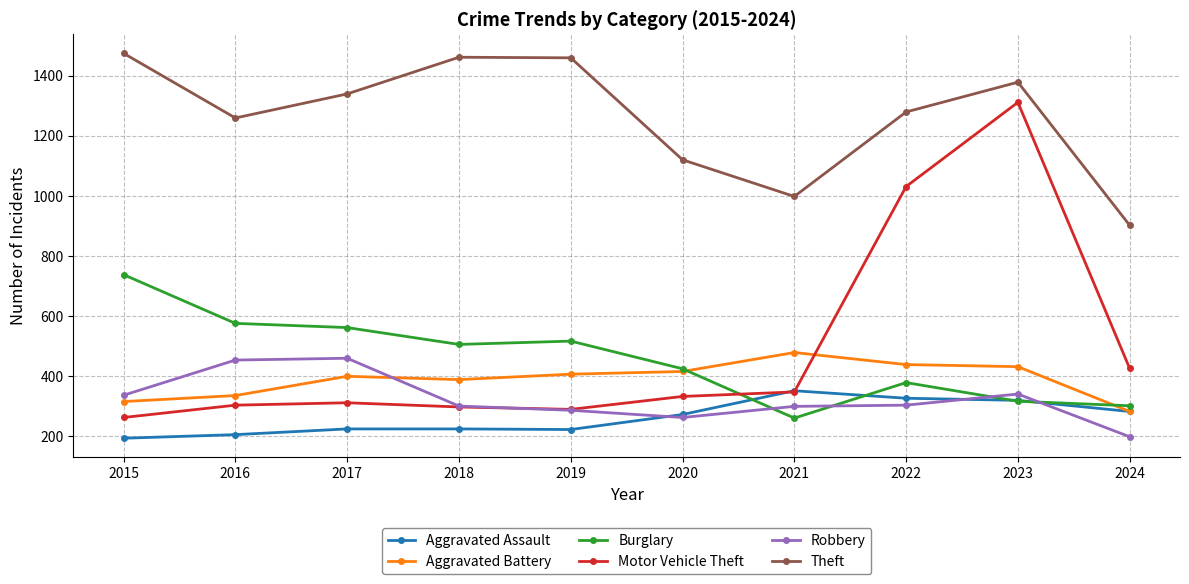

How many lines are shown in the chart?

6